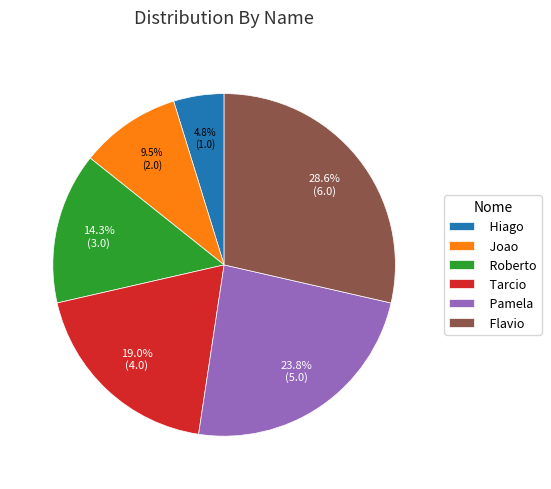

To the nearest percent, what percentage of the pie is Pamela?

24%